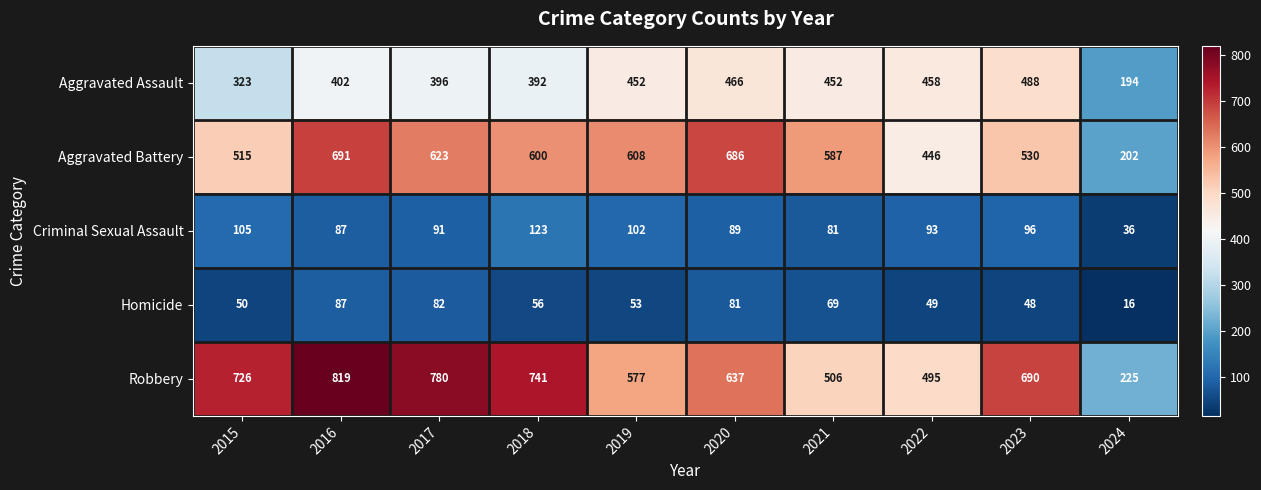

Rank the series by their maximum value, from highest to lowest.

Robbery, Aggravated Battery, Aggravated Assault, Criminal Sexual Assault, Homicide